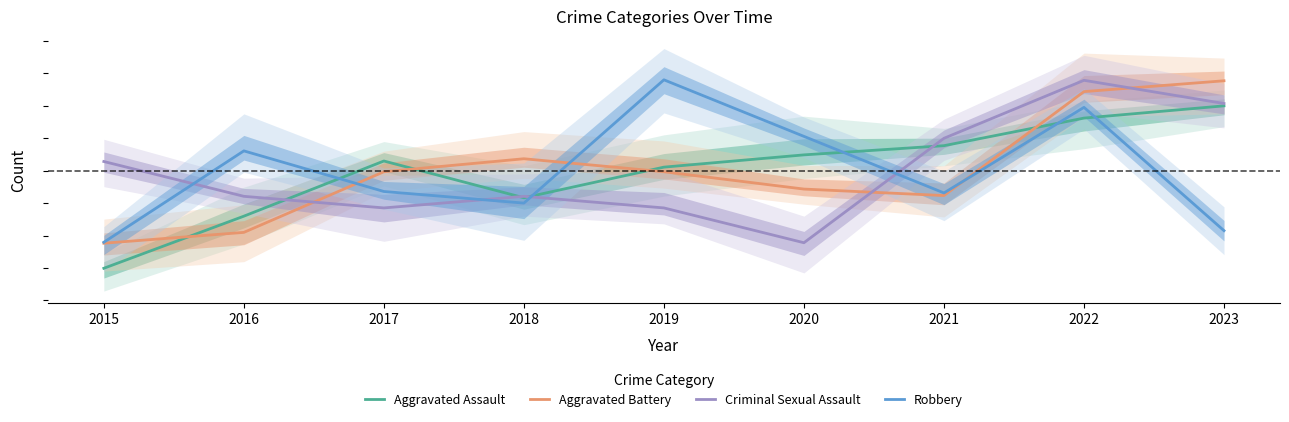

True or false: Aggravated Battery and Criminal Sexual Assault intersect in this chart.

True